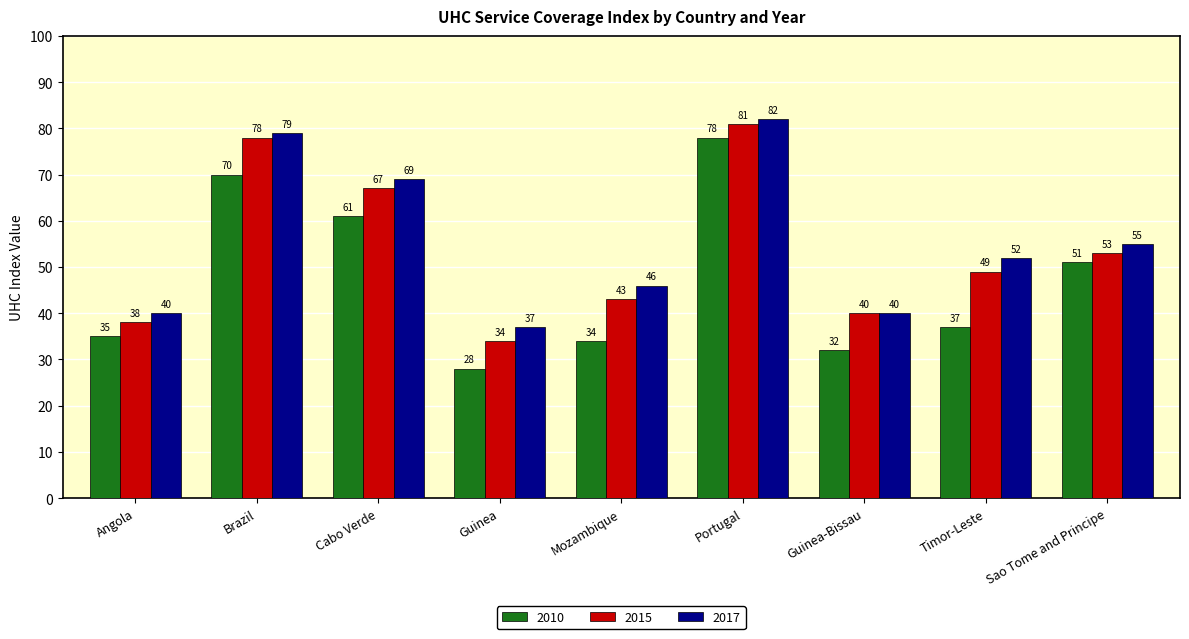

How many distinct data groups are displayed?

3